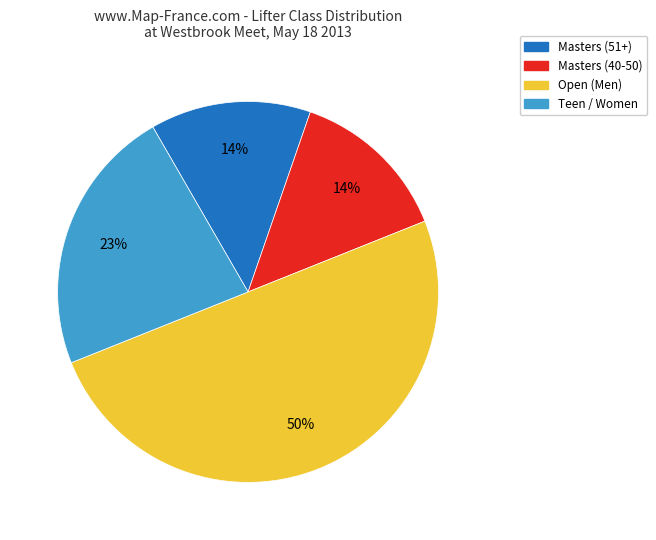

To the nearest percent, what is the difference between the largest and smallest slice percentages?

36%